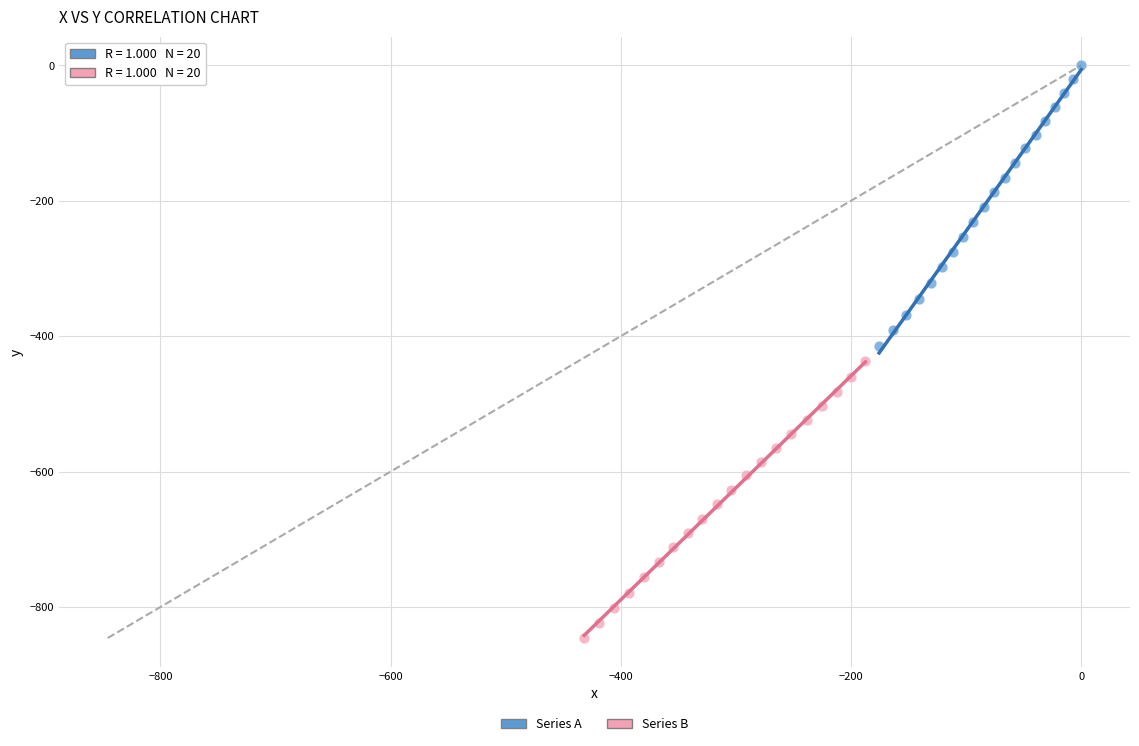

Which series contains the lowest Y value?

Series B